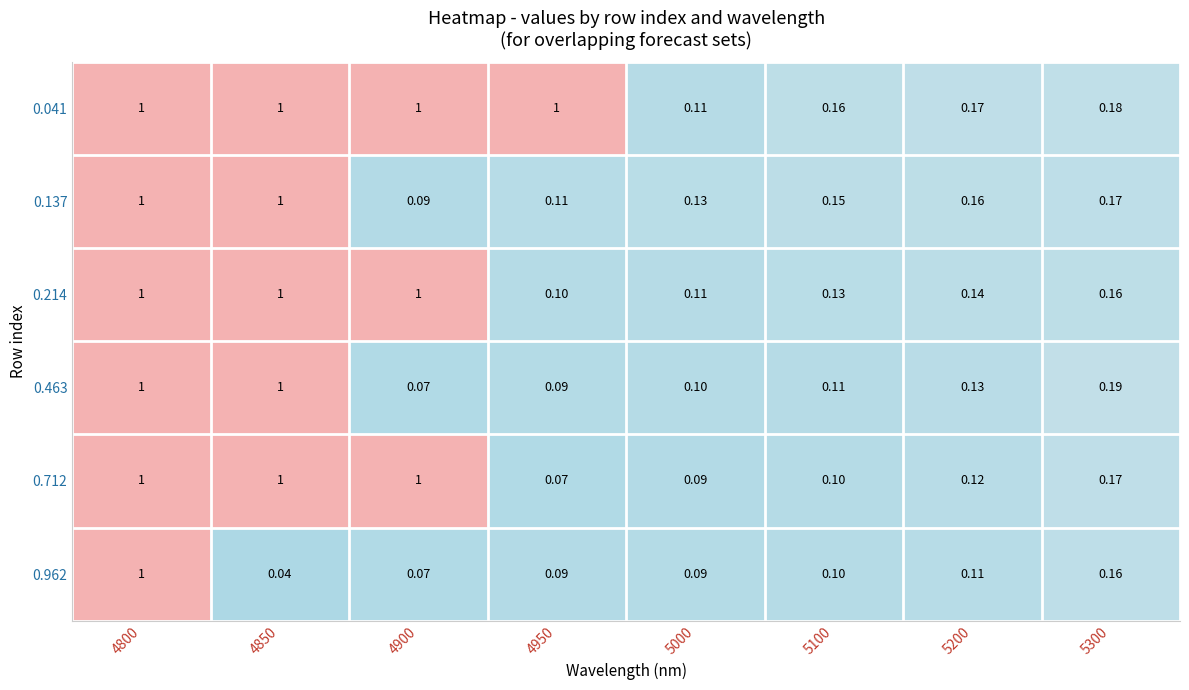

Which series has the largest range (max minus min)?

0.962